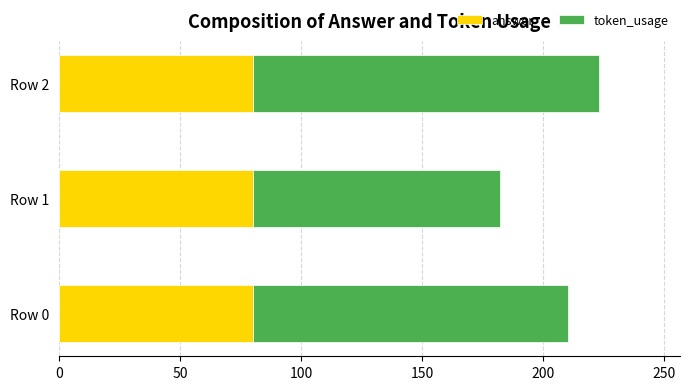

At which category is the sum across all series the highest?

Row 2